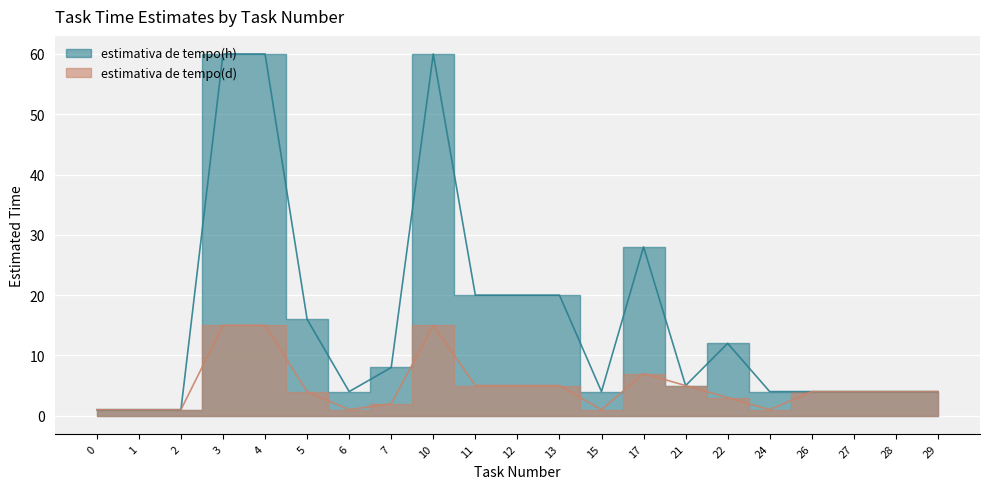

Which series has the largest range (max minus min)?

estimativa de tempo(h)